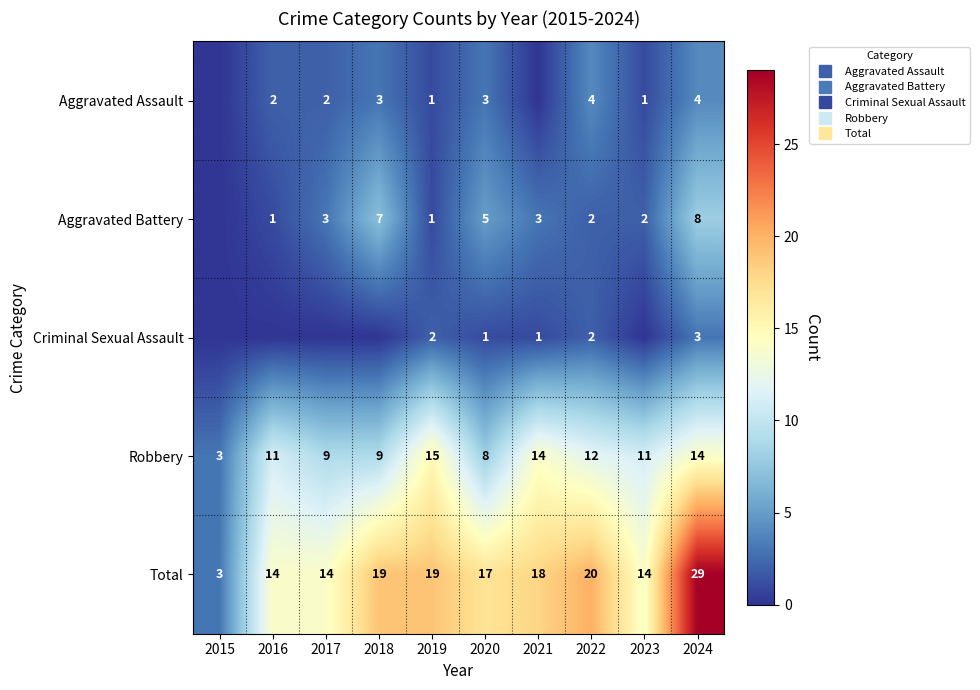

What is the greatest value displayed?

29